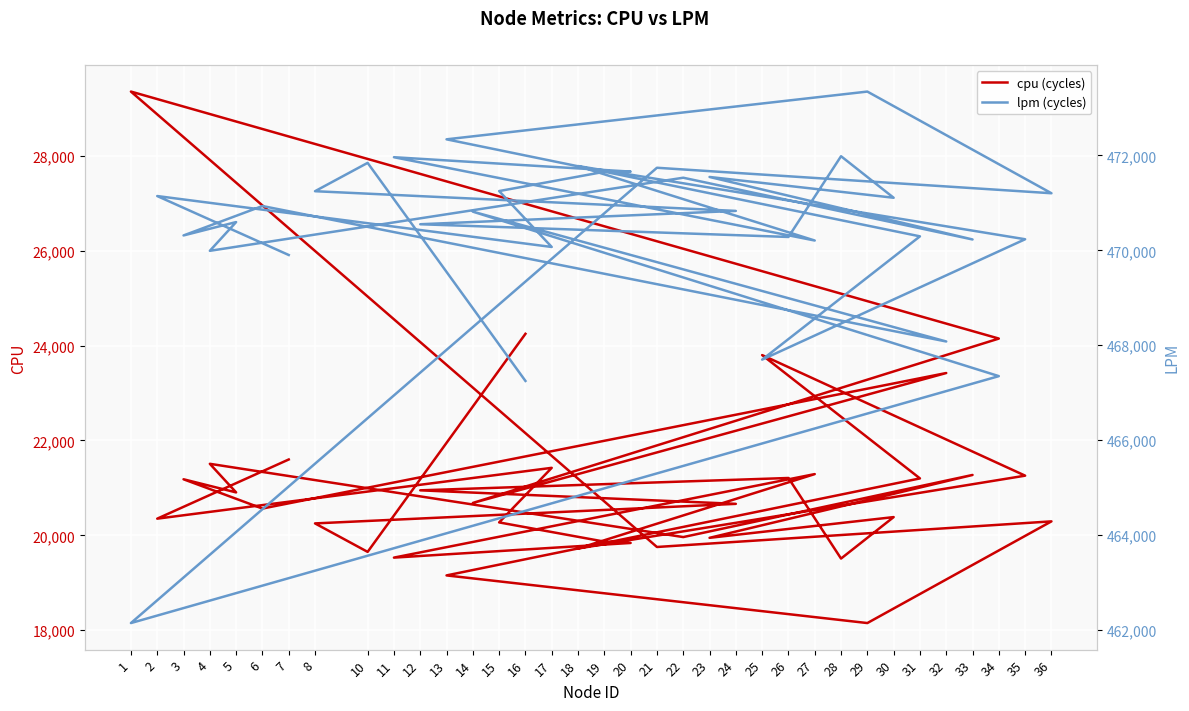

What is the label of the 32nd point from the left?

15